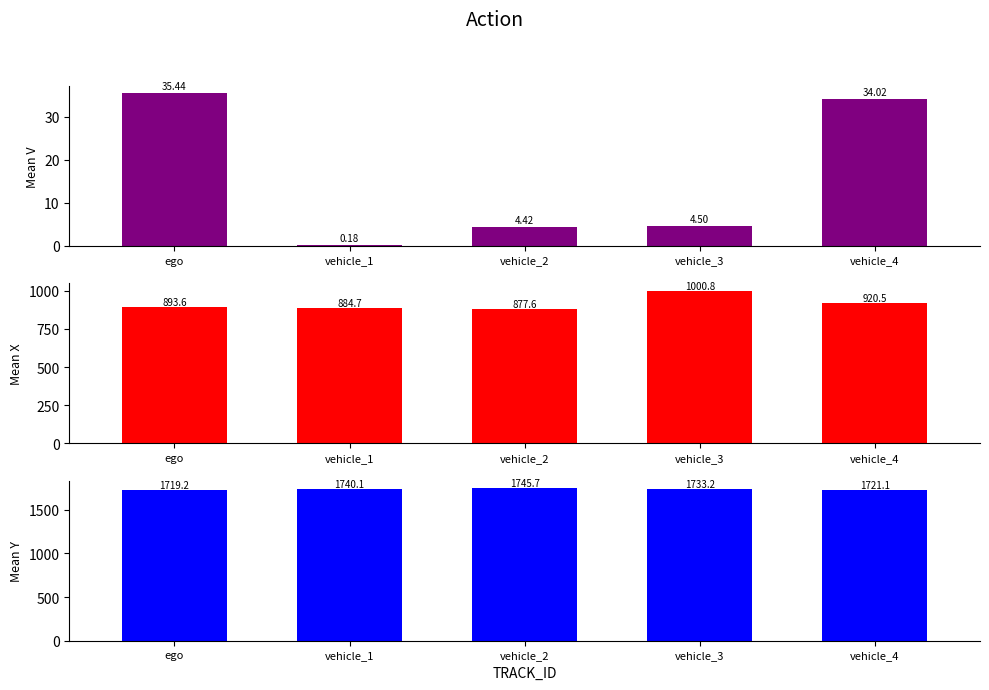

Reading left to right, extract all data points from this chart.

Mean V: ego=35.4	vehicle_1=0.2	vehicle_2=4.4	vehicle_3=4.5	vehicle_4=34.0
Mean X: ego=893.6	vehicle_1=884.7	vehicle_2=877.6	vehicle_3=1000.8	vehicle_4=920.5
Mean Y: ego=1719.2	vehicle_1=1740.1	vehicle_2=1745.7	vehicle_3=1733.2	vehicle_4=1721.1